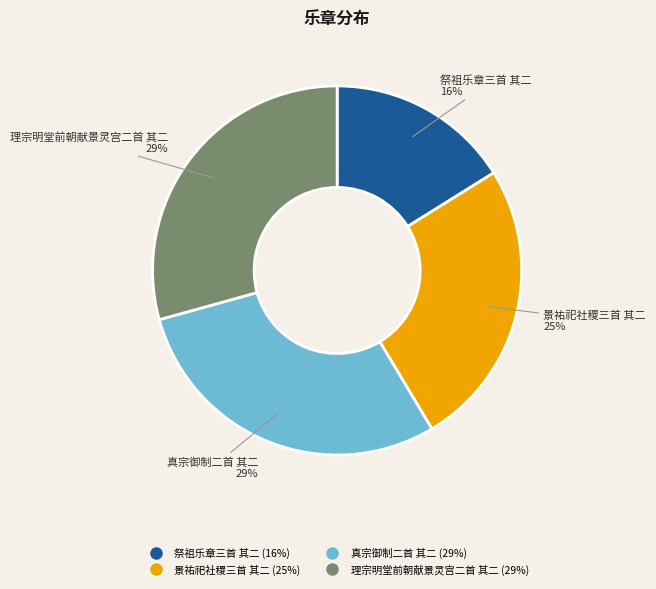

Is there any slice that represents more than half of the pie?

No